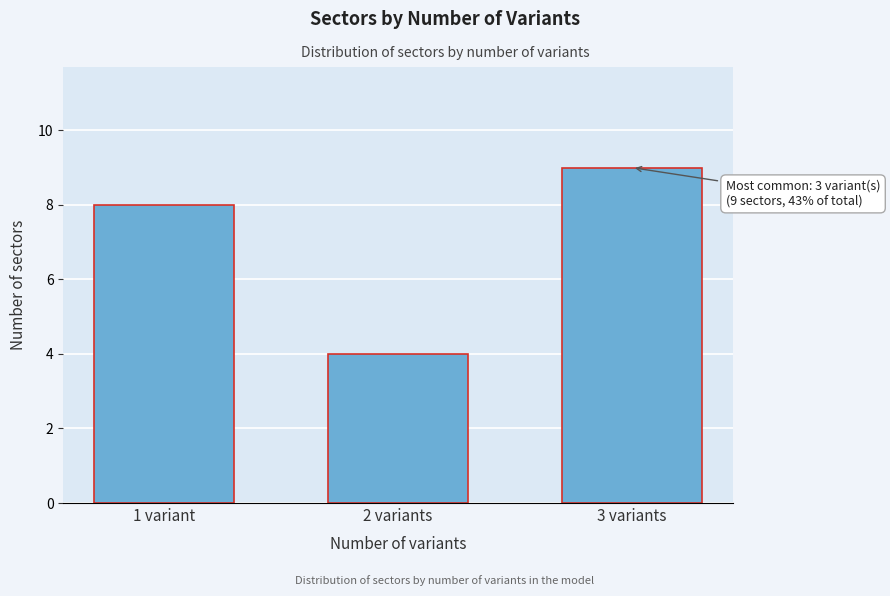

Reading left to right, list all the values displayed in this chart.

8	4	9